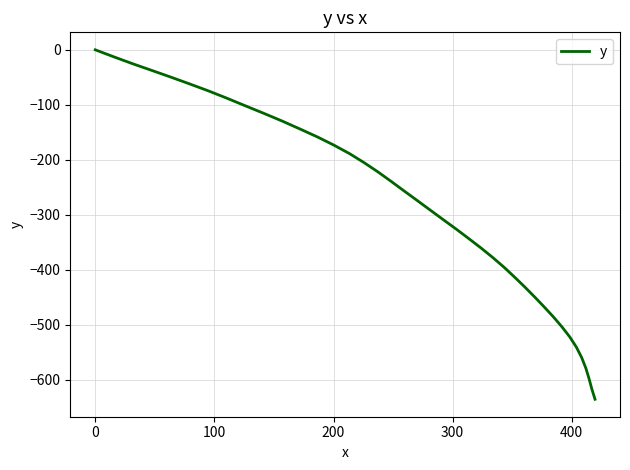

What is the difference between the maximum and minimum values?

635.6